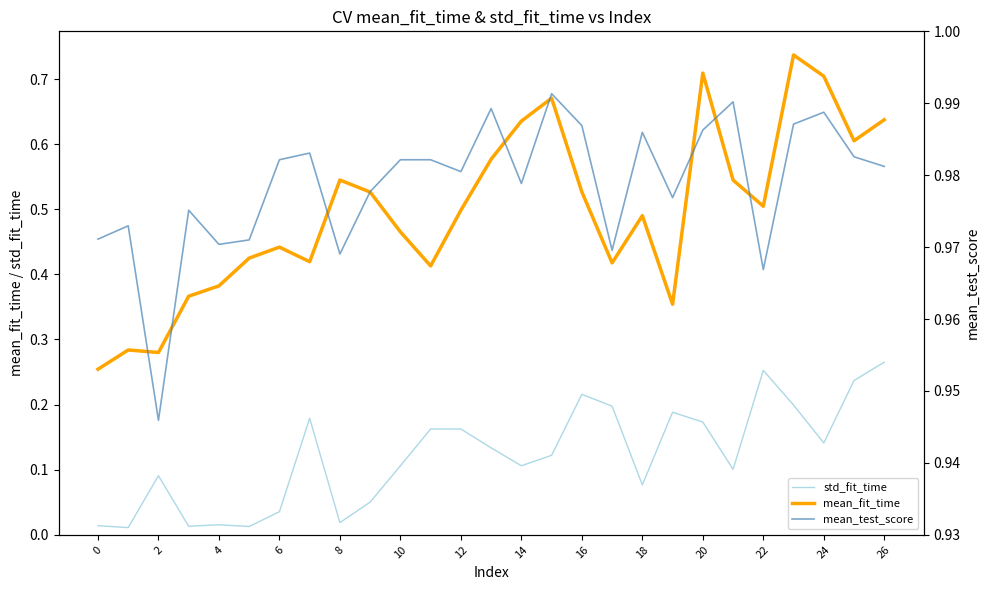

In mean_test_score, how many points are lower than both neighbors (excluding endpoints)?

8